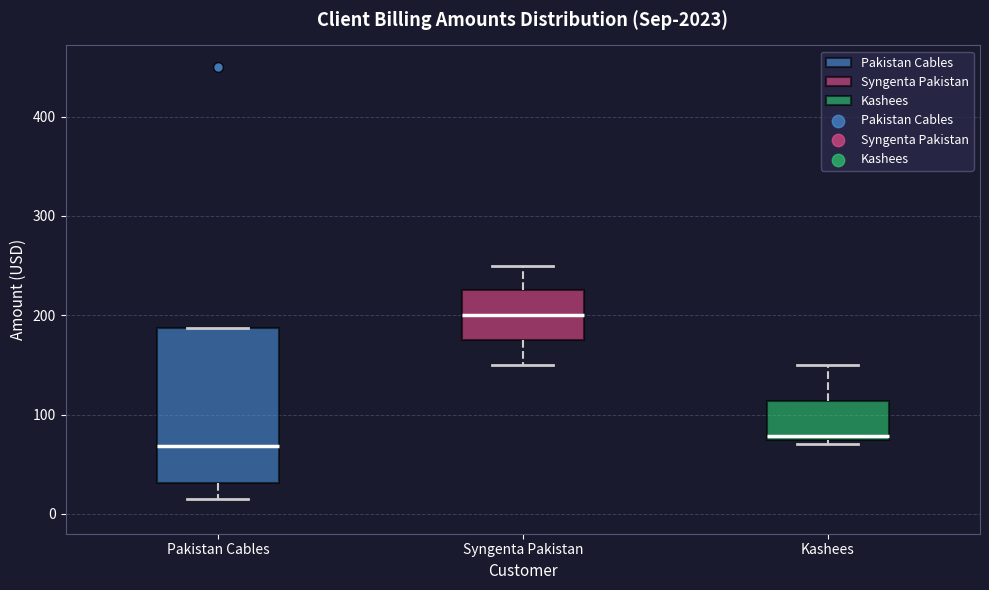

Reading left to right, transcribe this box plot: for each box, give where its median line is, the range the box spans, and where its two whiskers end, as read against the y-axis. The values are not printed on the chart, so give them approximately, as read against the axis.

Pakistan Cables: median 70, box 30 to 190, whiskers 20 to 190
Syngenta Pakistan: median 200, box 180 to 230, whiskers 150 to 250
Kashees: median 80, box 70 to 110, whiskers 70 (just below the box's lower edge) to 150